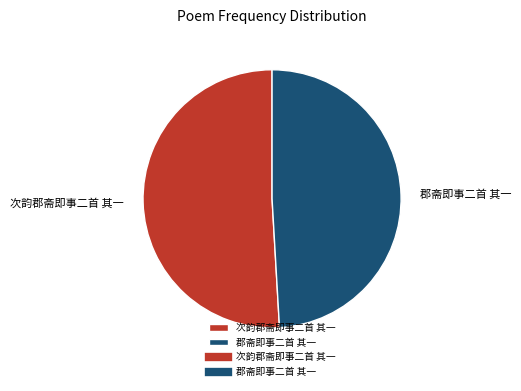

Is there any slice that represents more than half of the pie?

Yes